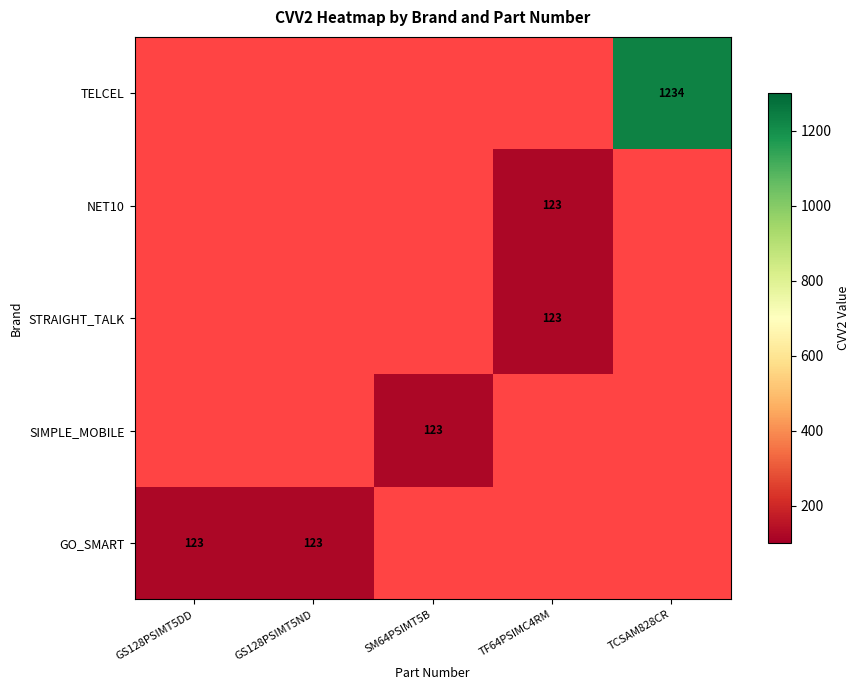

Is it true that SIMPLE_MOBILE equals 84 at SM64PSIMT5B?

False